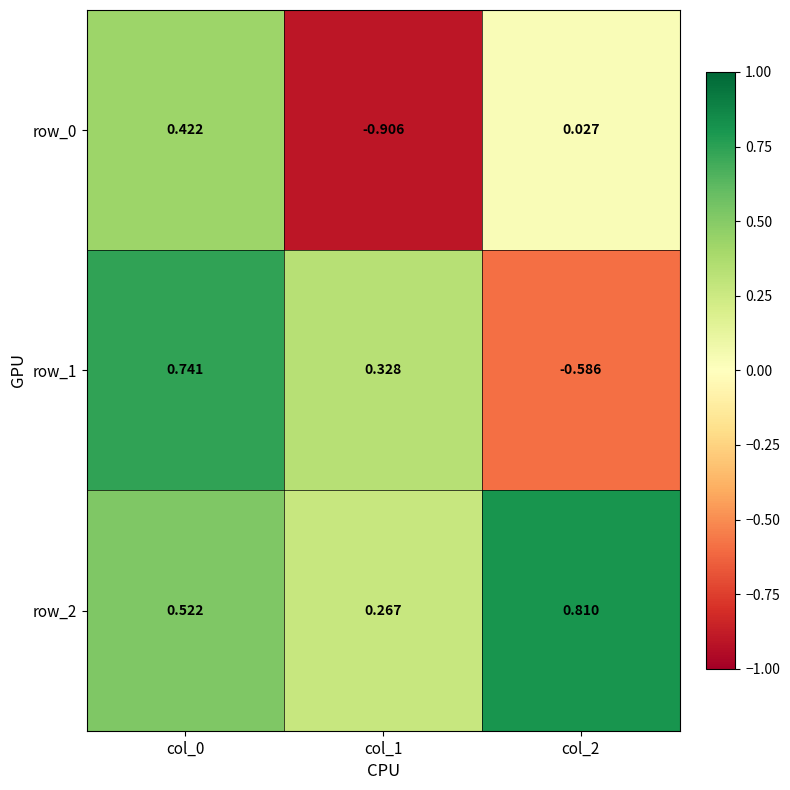

List the series in order of their peak value, highest first.

row_2, row_1, row_0